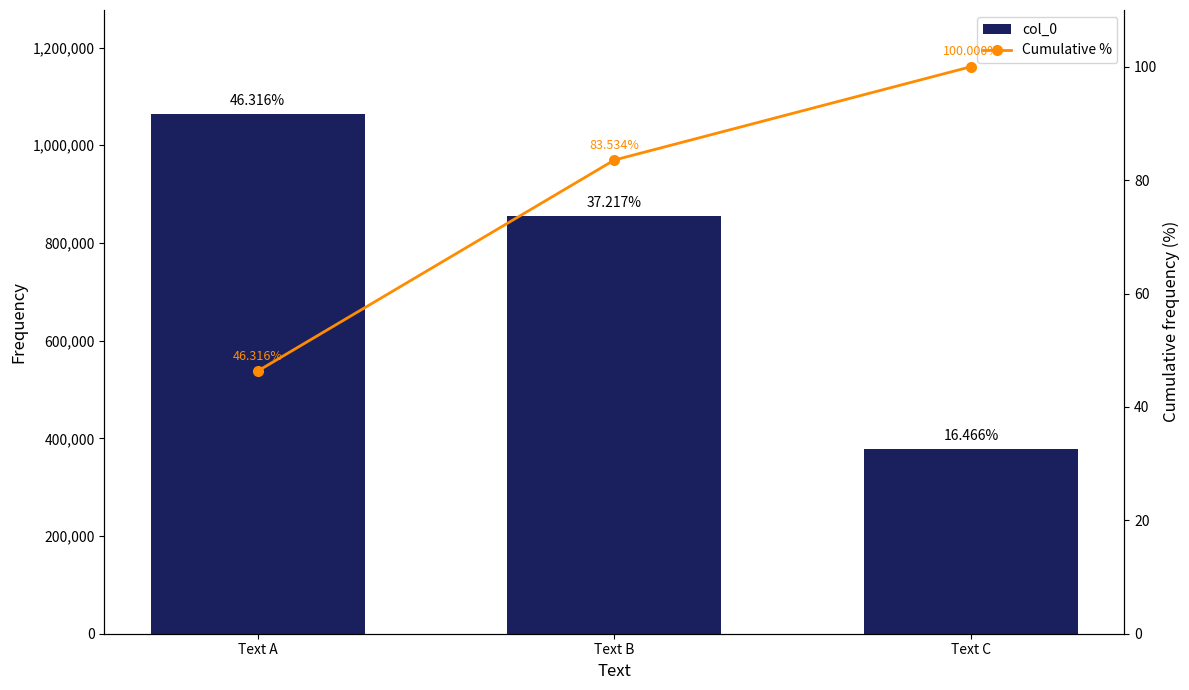

The value of col_0 at Text C is 569714.1. True or false?

False